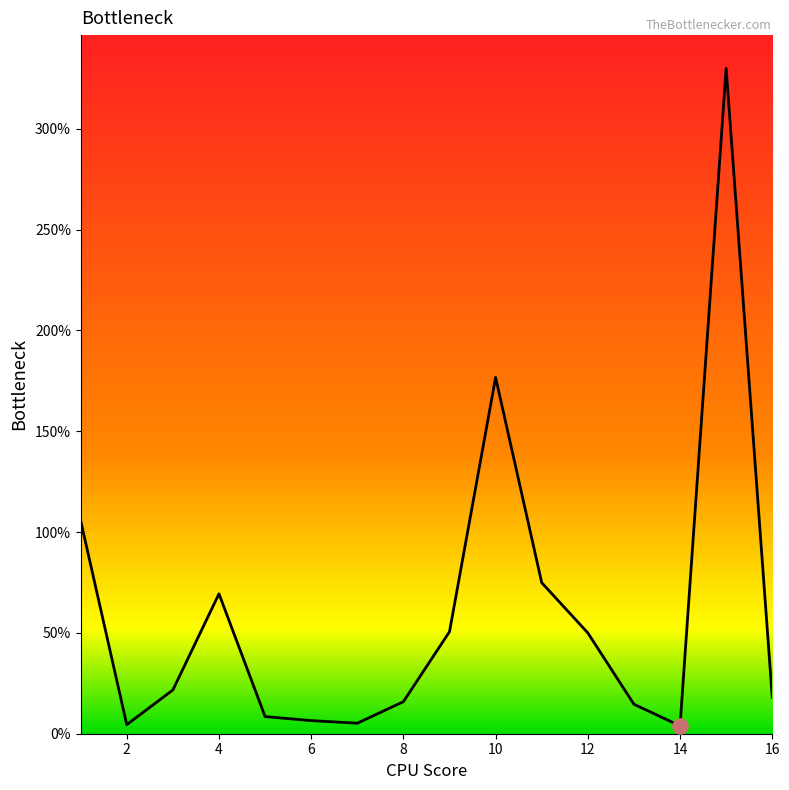

What is the difference between the maximum and minimum values?

326.1